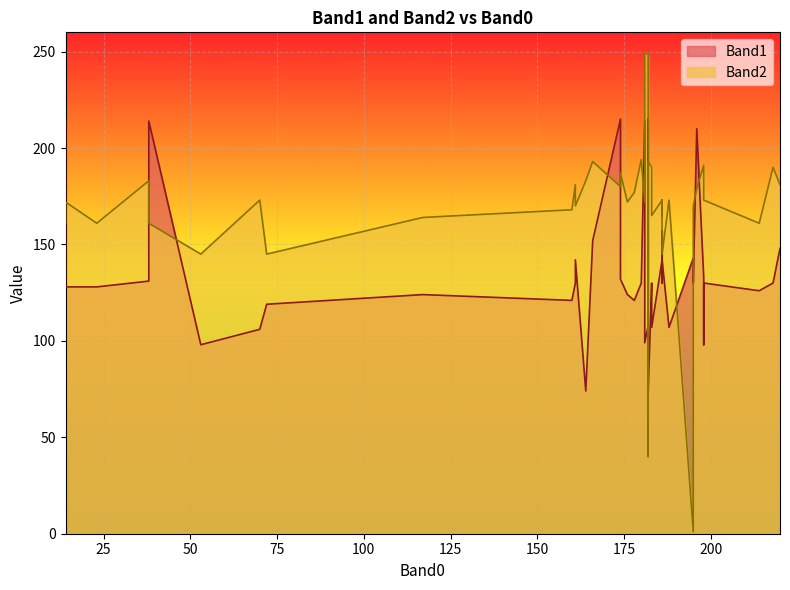

True or false: Band1 has more than 1 points higher than both neighbors.

True